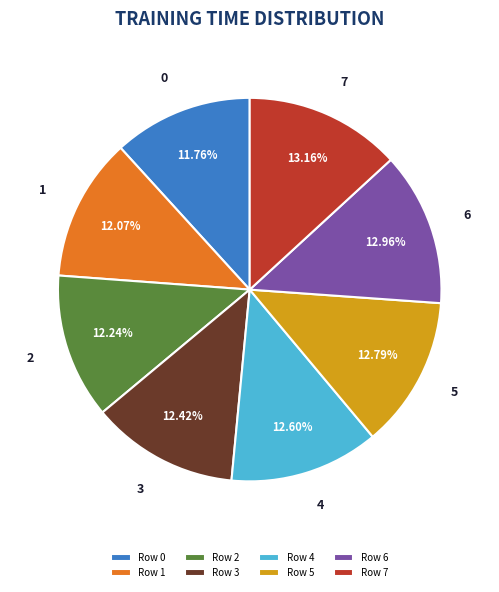

Combined, do 6 and 5 account for over 50%?

No